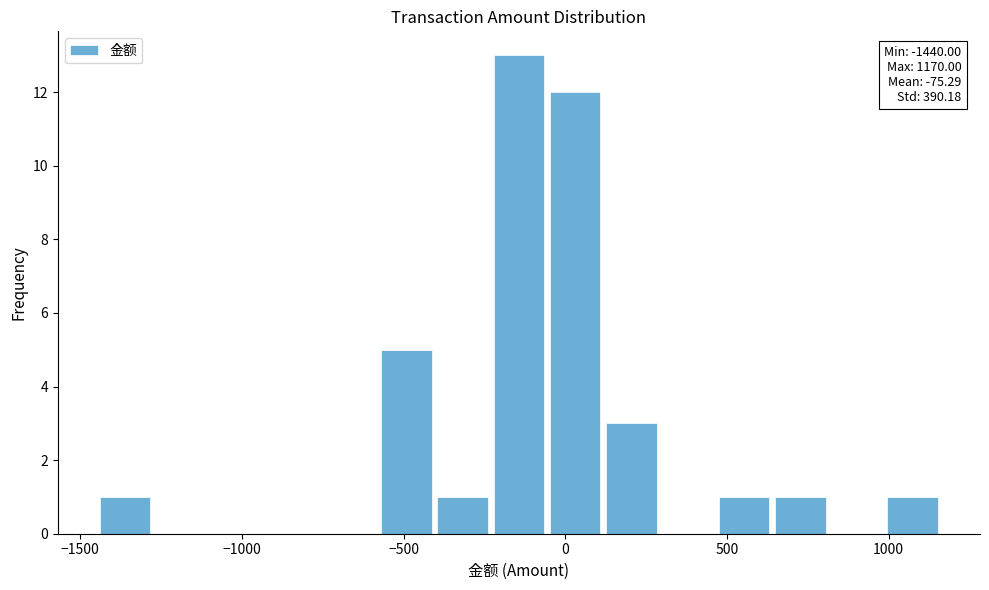

Read against the x-axis, roughly where is the centre of the tallest bar?

-150